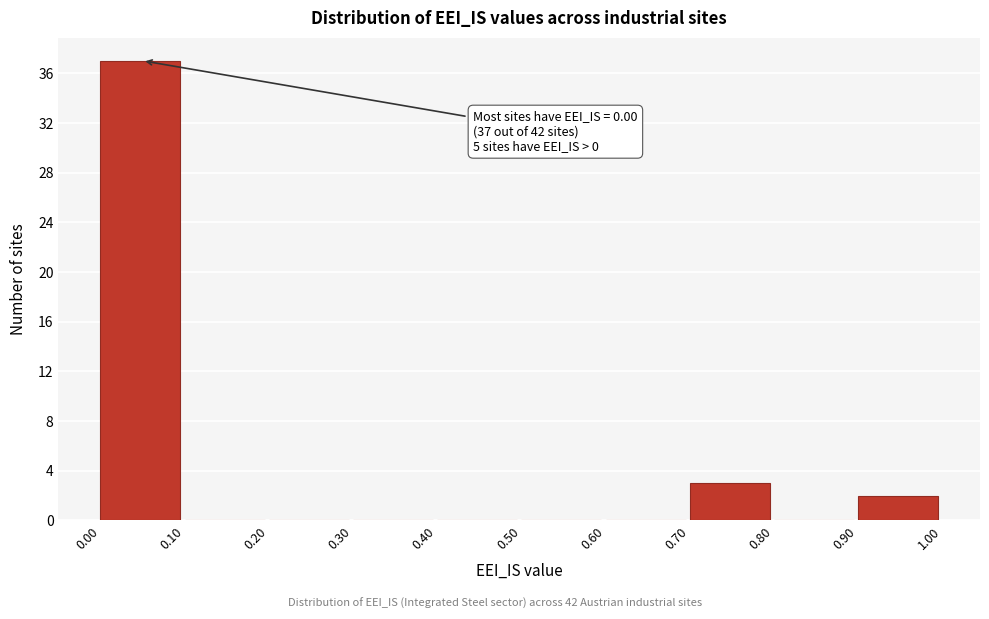

Which range on the x-axis has the tallest bar?

0.00 to 0.10